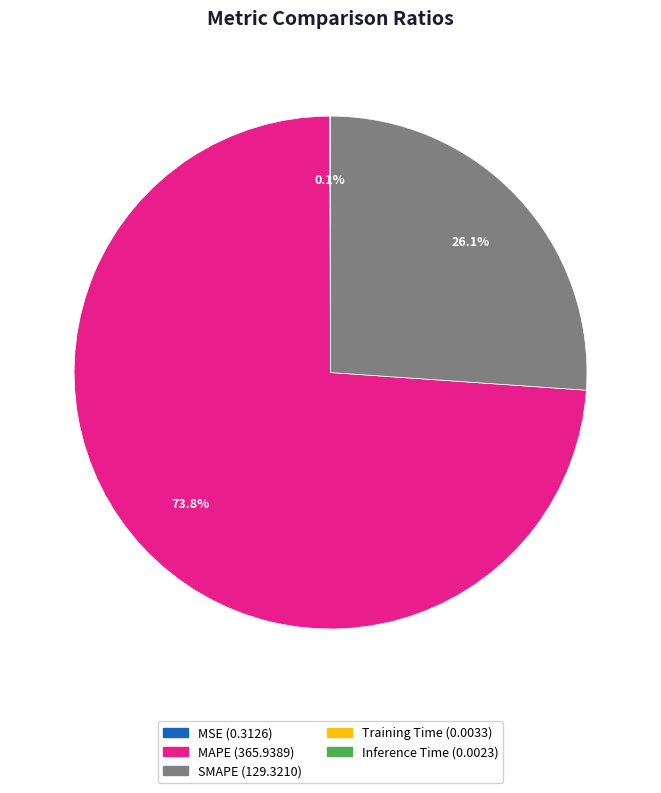

Does MAPE represent more than half of the total?

Yes